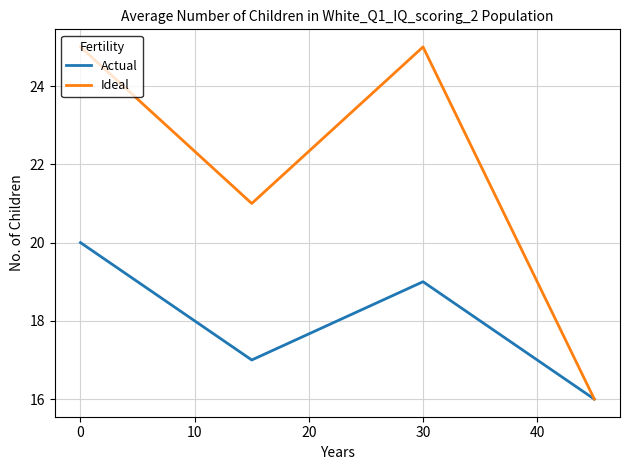

What are all the series names shown in the legend?

Actual, Ideal